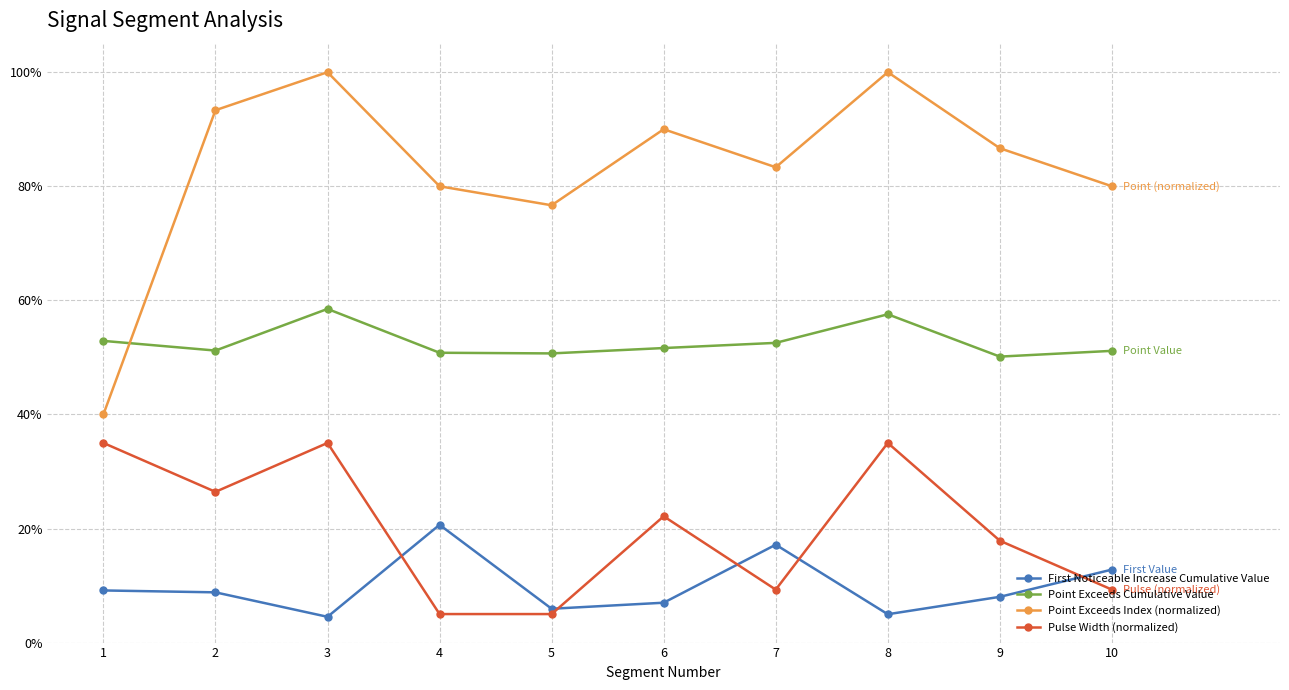

At how many categories does at least one series exceed 0?

10